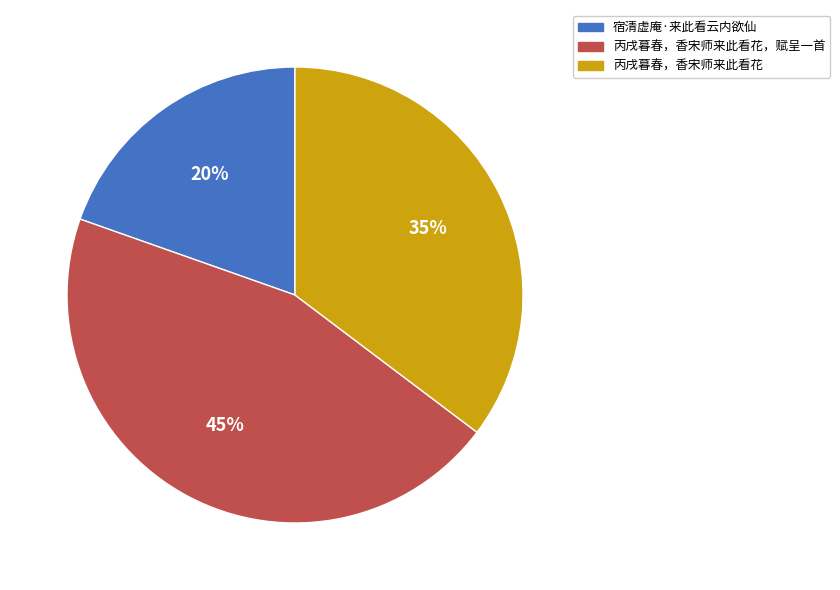

True or false: 丙戌暮春，香宋师来此看花 accounts for 35% of the total.

True